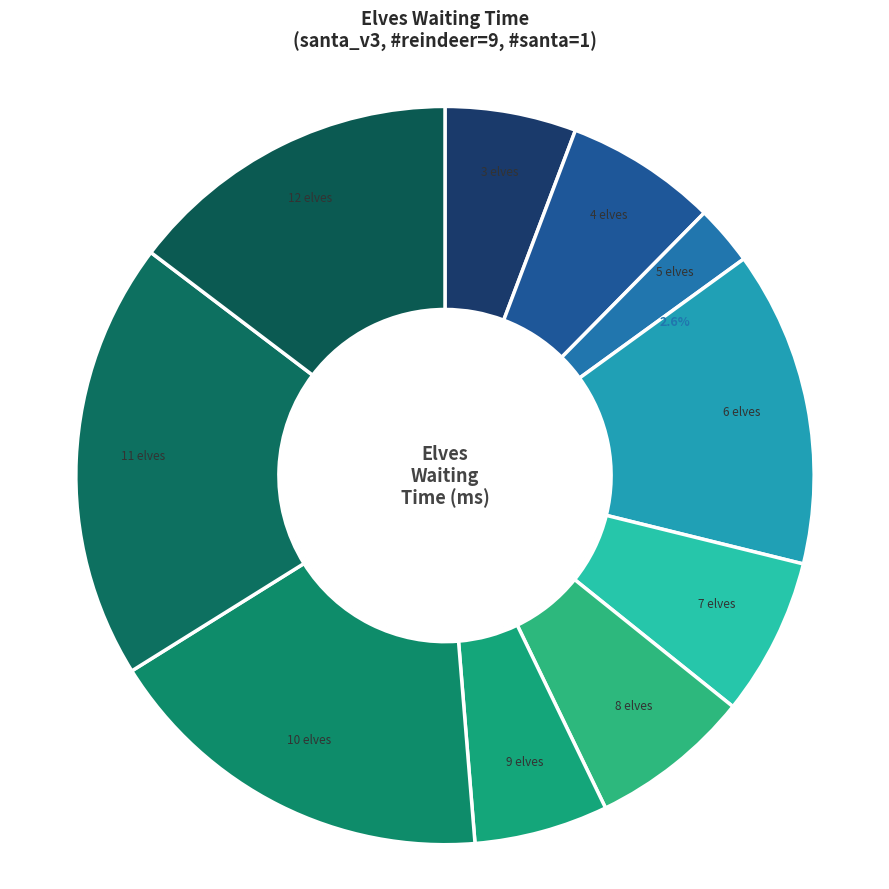

To the nearest percent, what portion does 12 elves represent?

15%